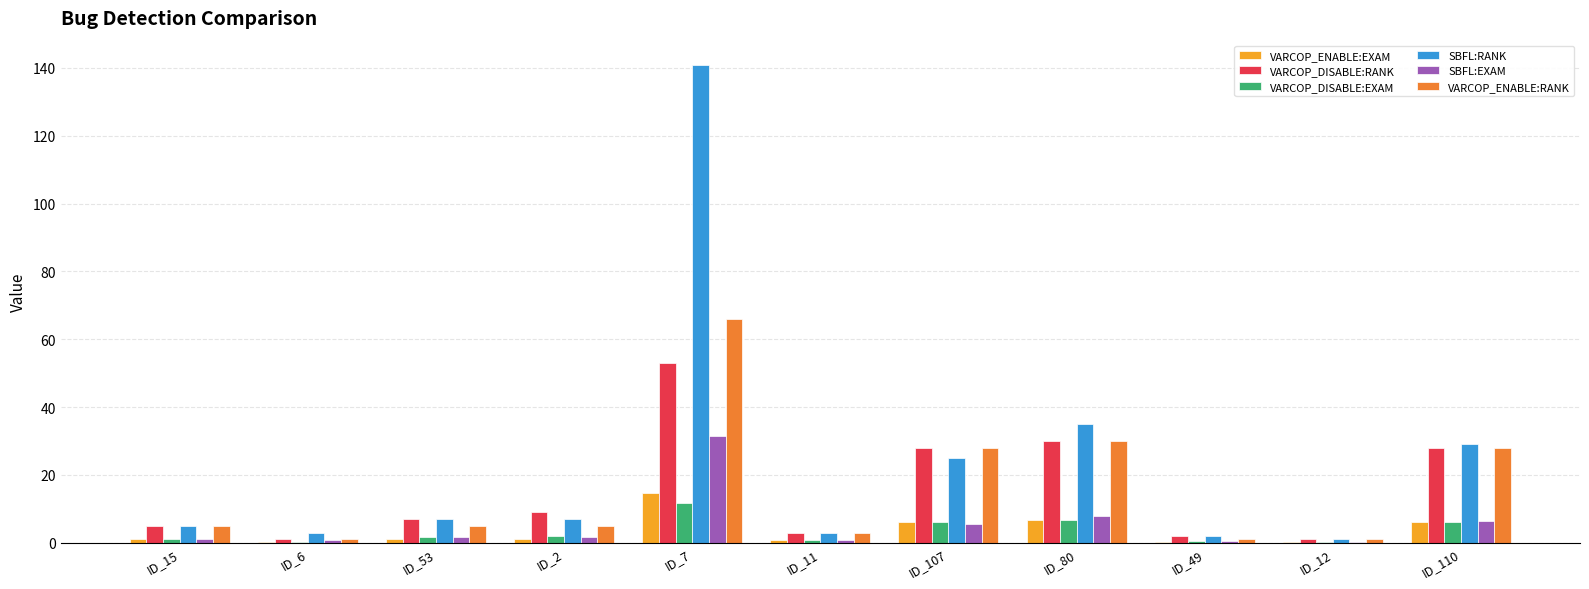

What is the maximum value shown in the chart?

141.0